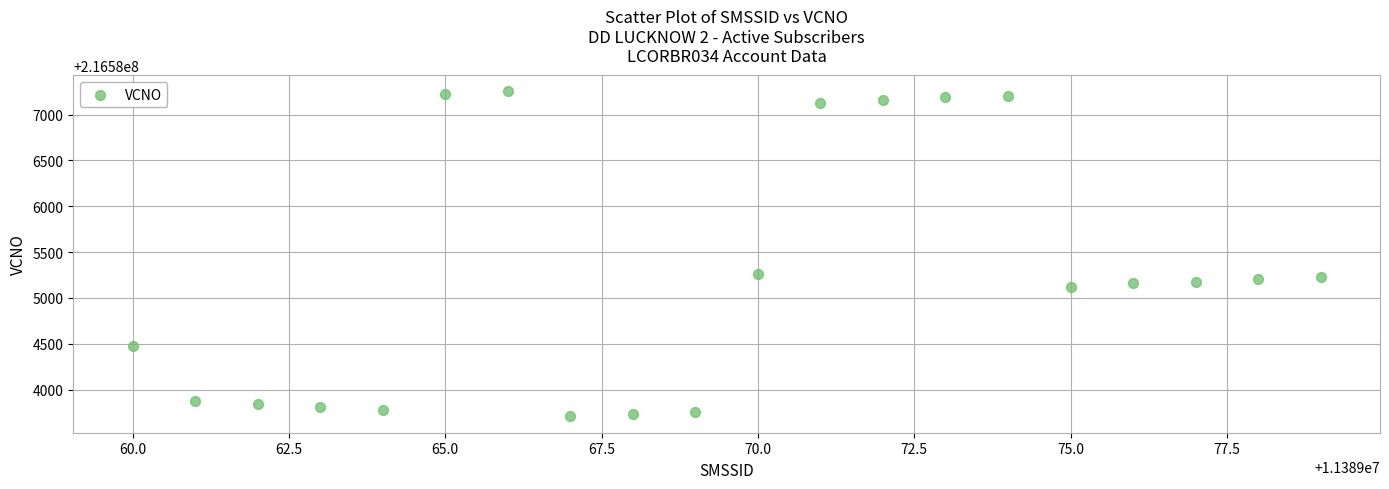

What is the range of X values (max minus min)?

19